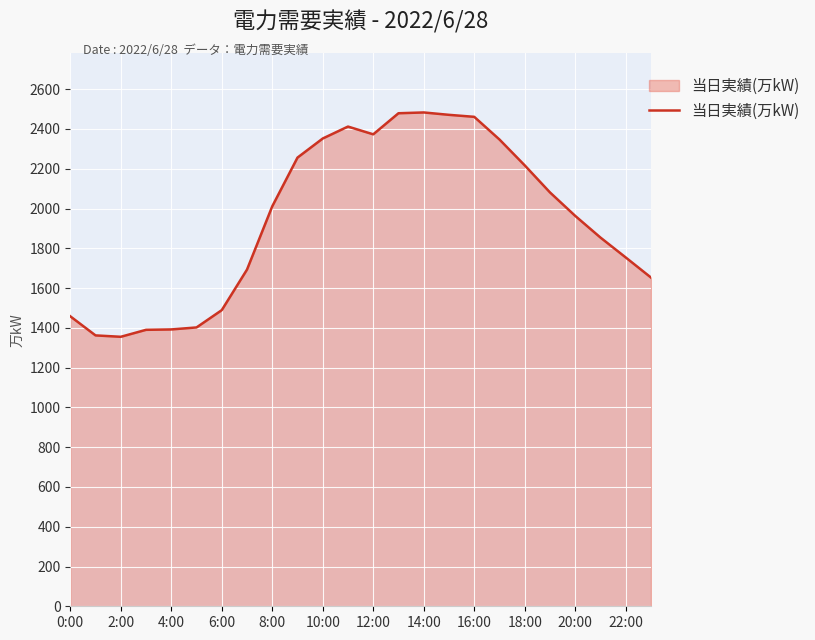

What is the difference between the maximum and minimum values?

1128